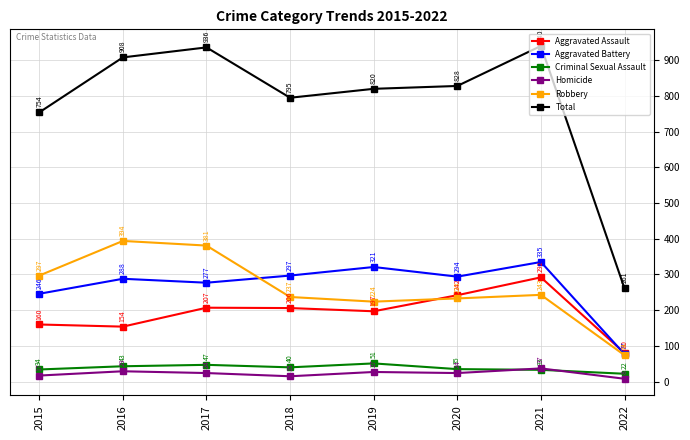

How many data points does each series have?

8